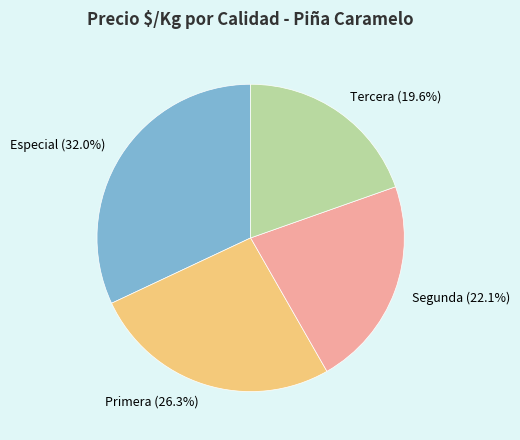

Is there any slice that represents more than half of the pie?

No